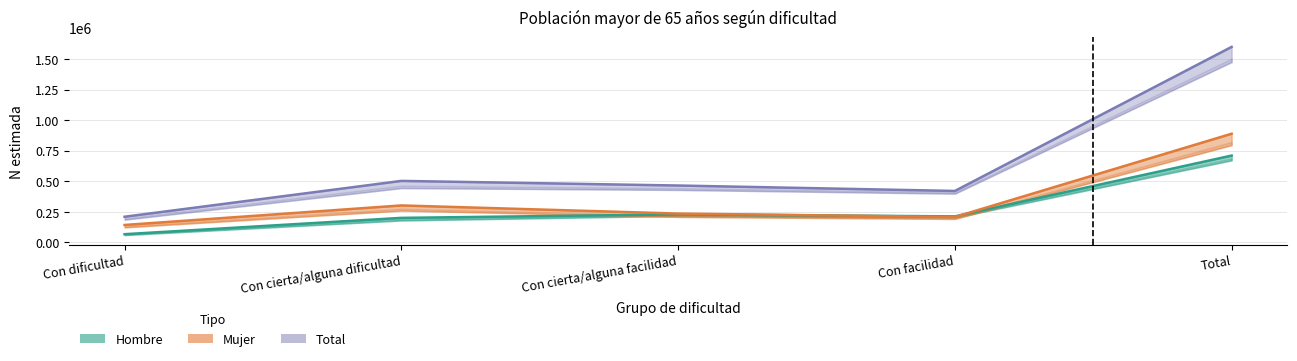

True or false: Hombre and Total cross at least once.

False